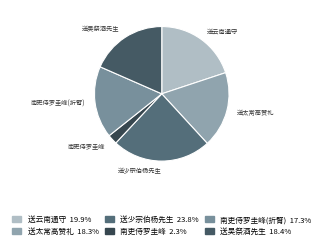

Approximately how many times larger is the value at 南吏侍罗圭峰(折臂) compared to 南吏侍罗圭峰?

7.4